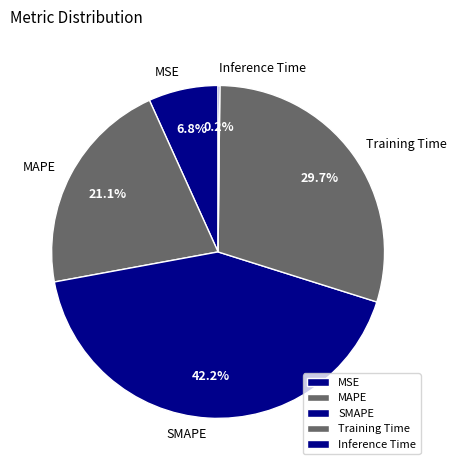

To the nearest percent, what is the average slice percentage?

20%